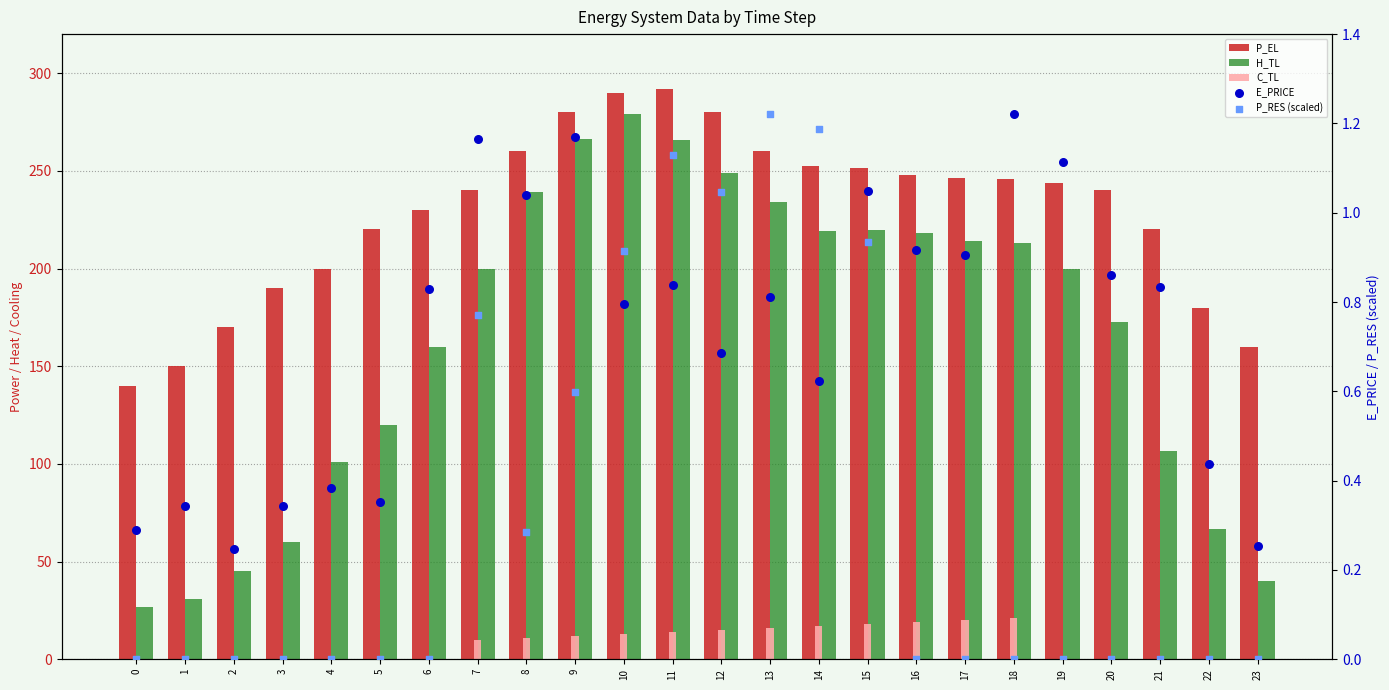

Which series has the largest Y range (max minus min)?

H_TL